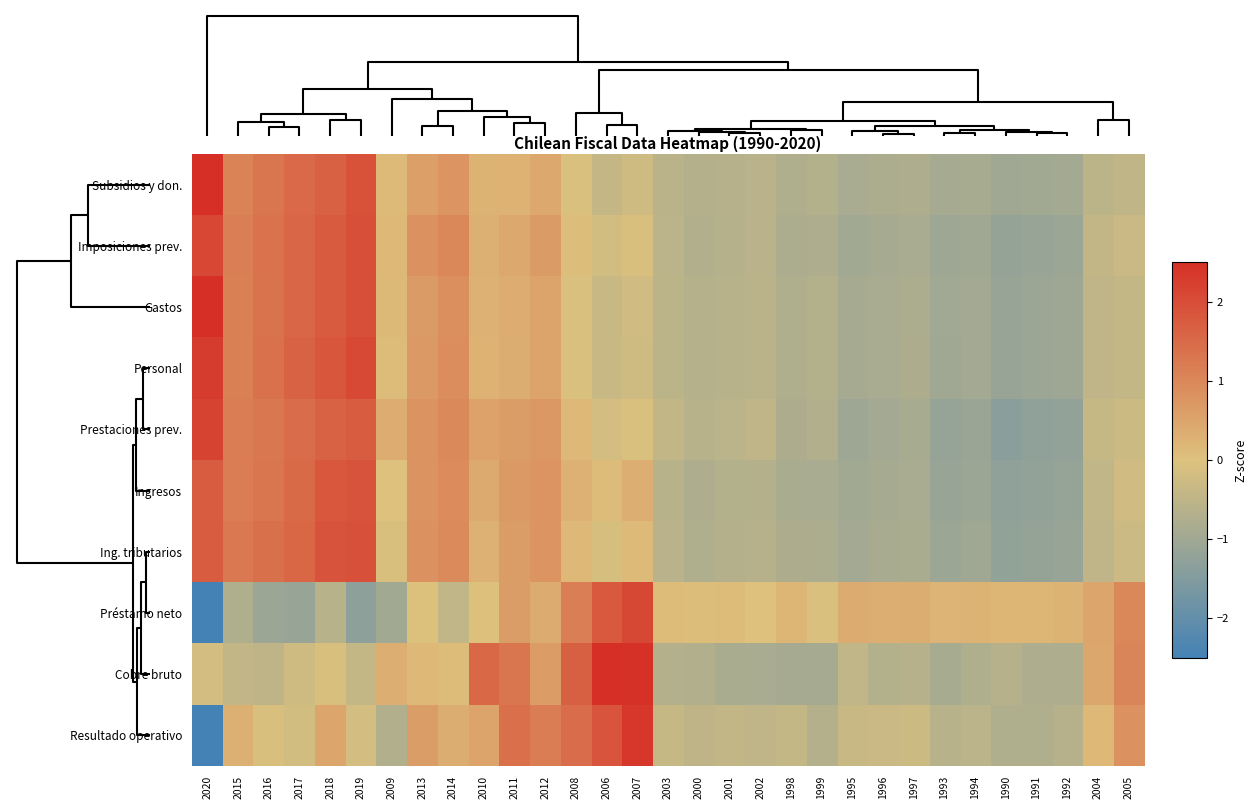

Rank the series by their maximum value, from lowest to highest.

Ingresos, Ing. tributarios, Préstamo neto, Imposiciones prev., Prestaciones prev., Personal, Resultado operativo, Gastos, Cobre bruto, Subsidios y don.